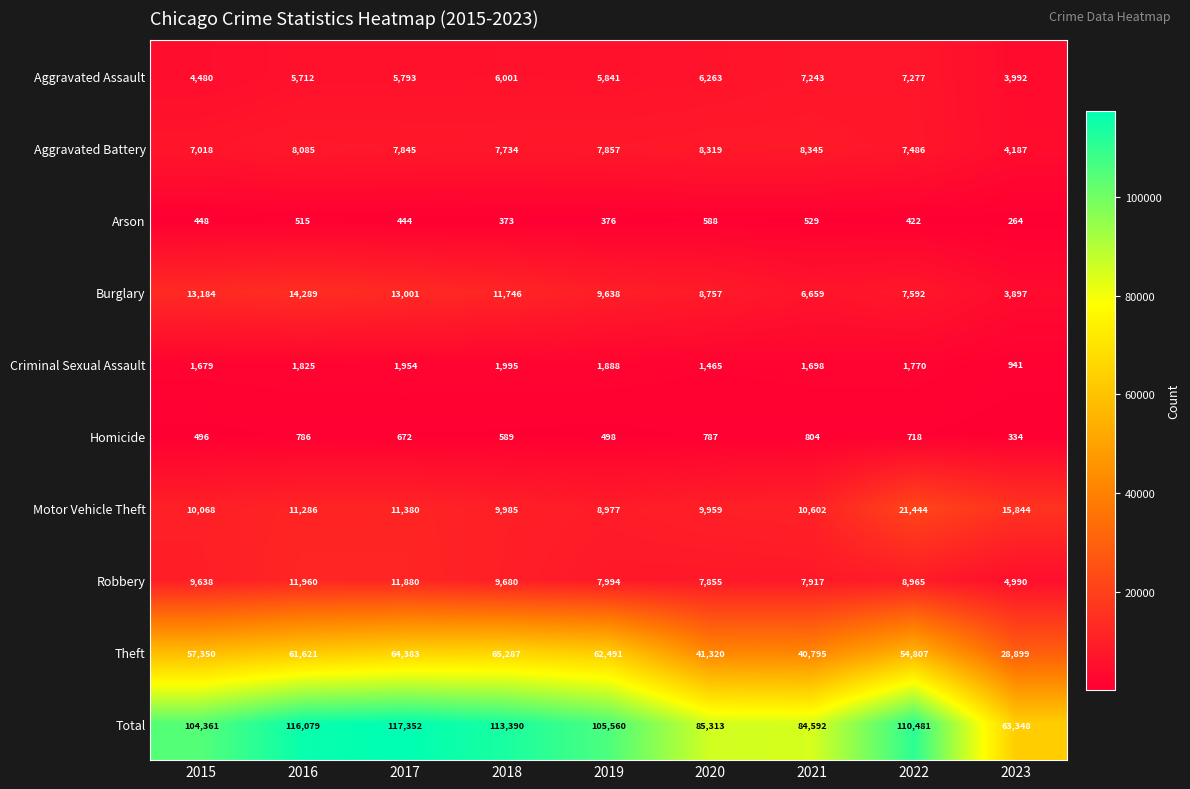

What is the difference between the maximum and second lowest values in the Homicide series?

308